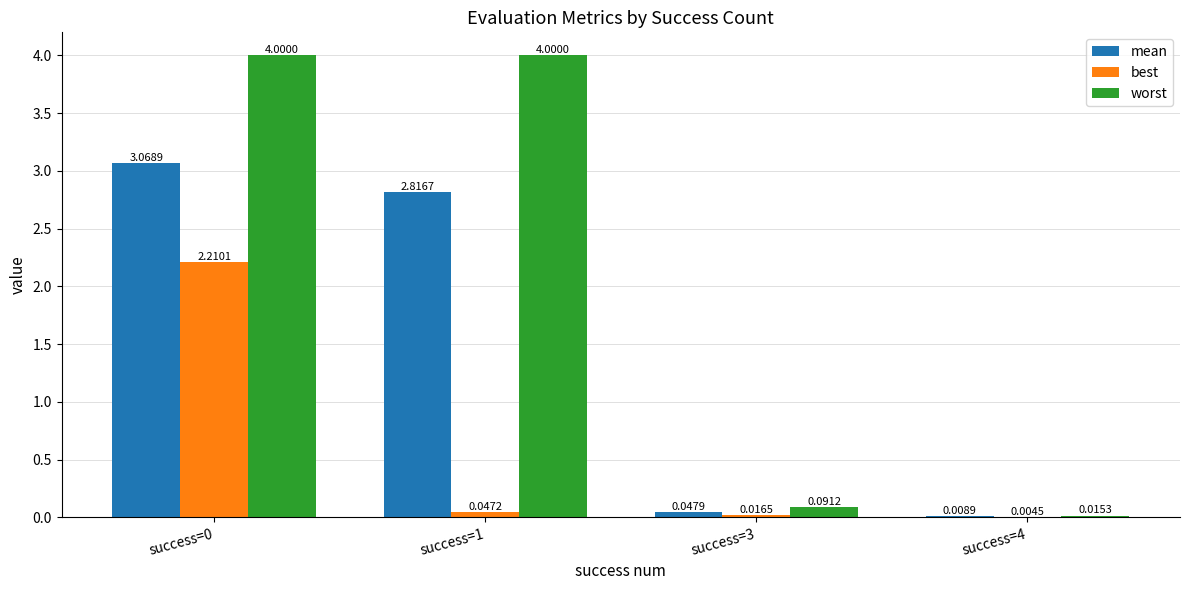

Which series has the largest total across all categories?

worst